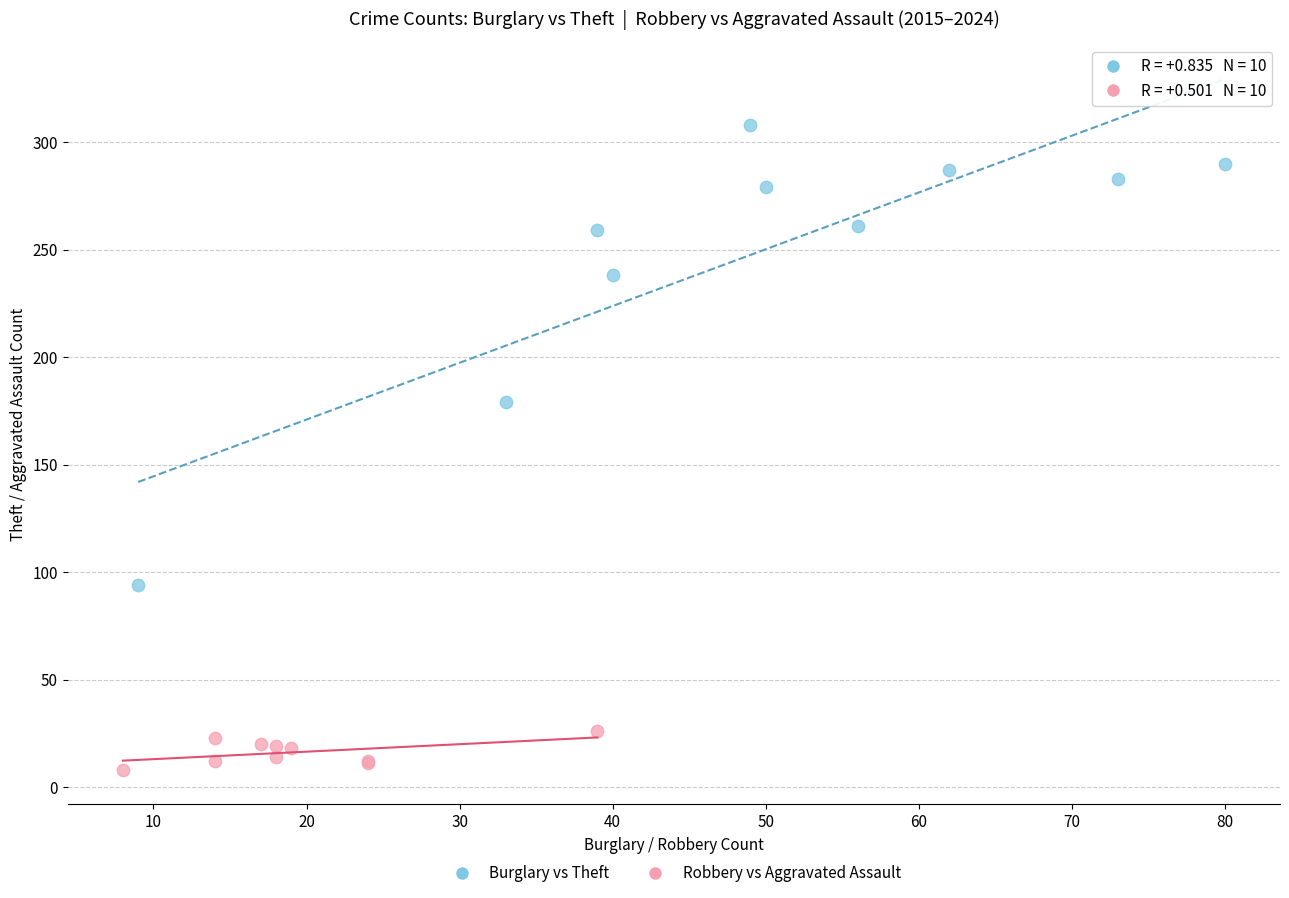

Which series has the largest Y range (max minus min)?

Burglary vs Theft